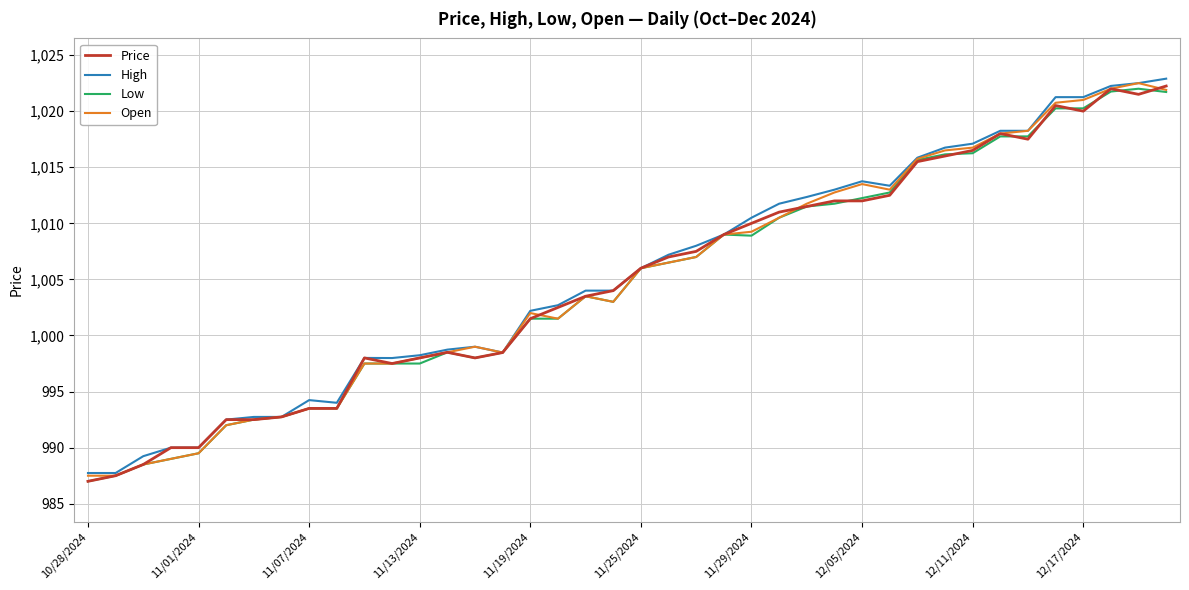

What is the maximum value for Low?

1022.0